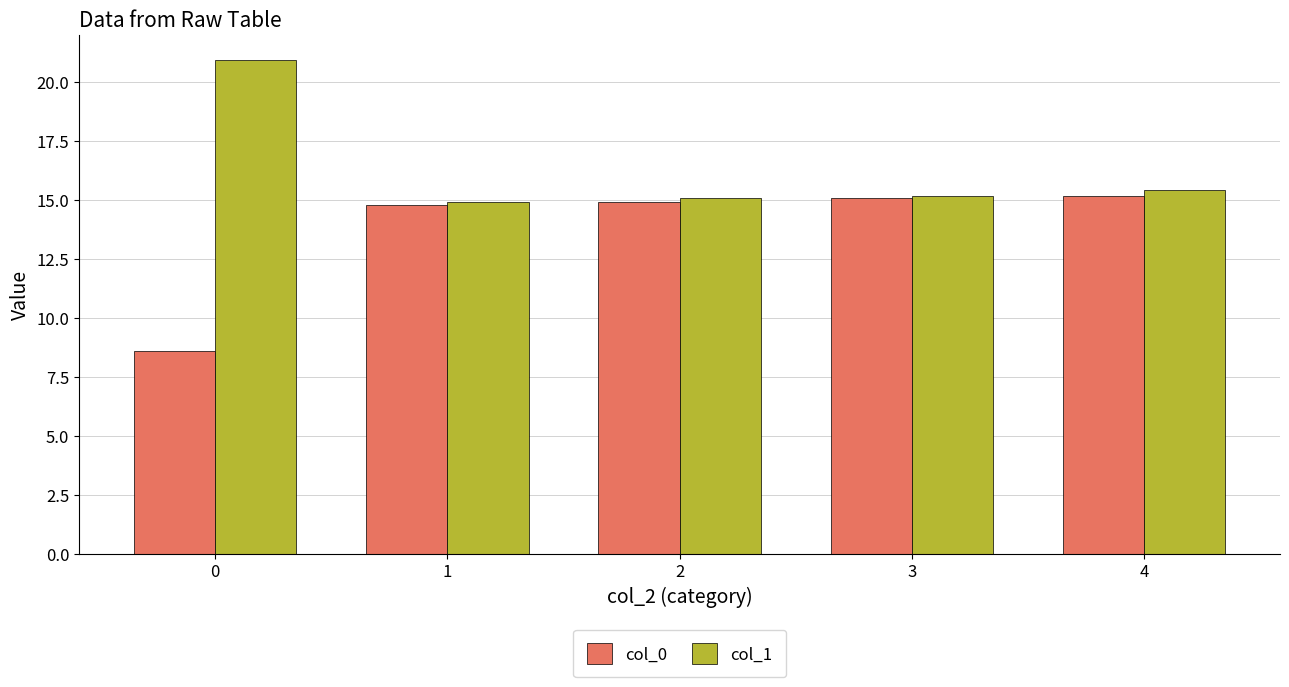

True or false: col_0 has a value of 15.2 at 4.

True